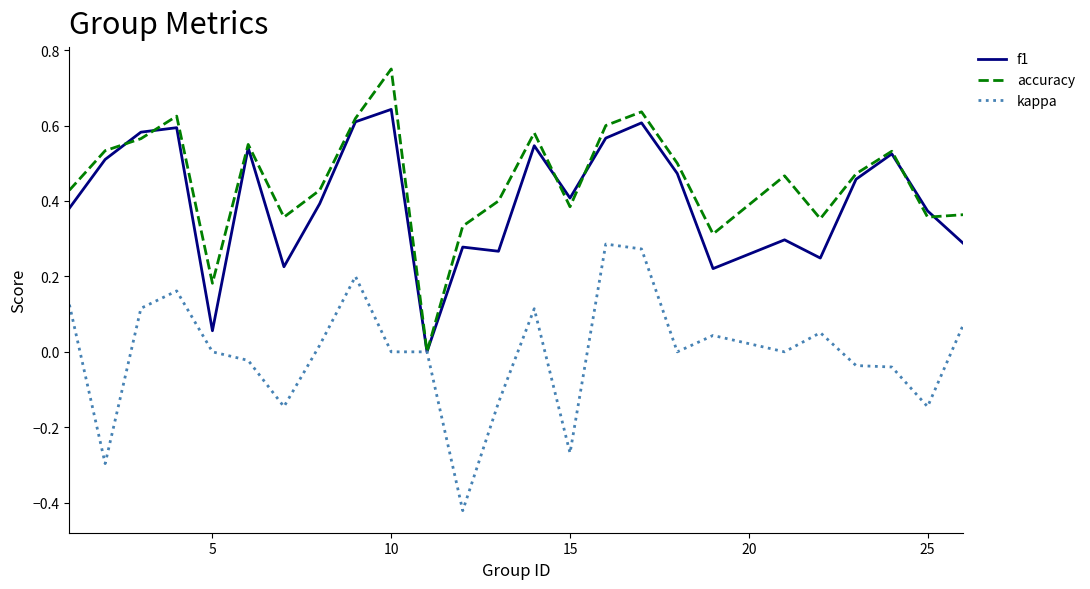

How many lines are shown in the chart?

3